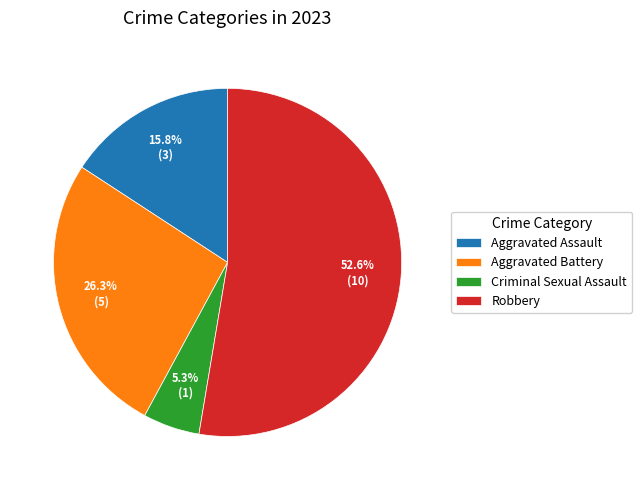

Does Robbery account for over 50% of the chart?

Yes